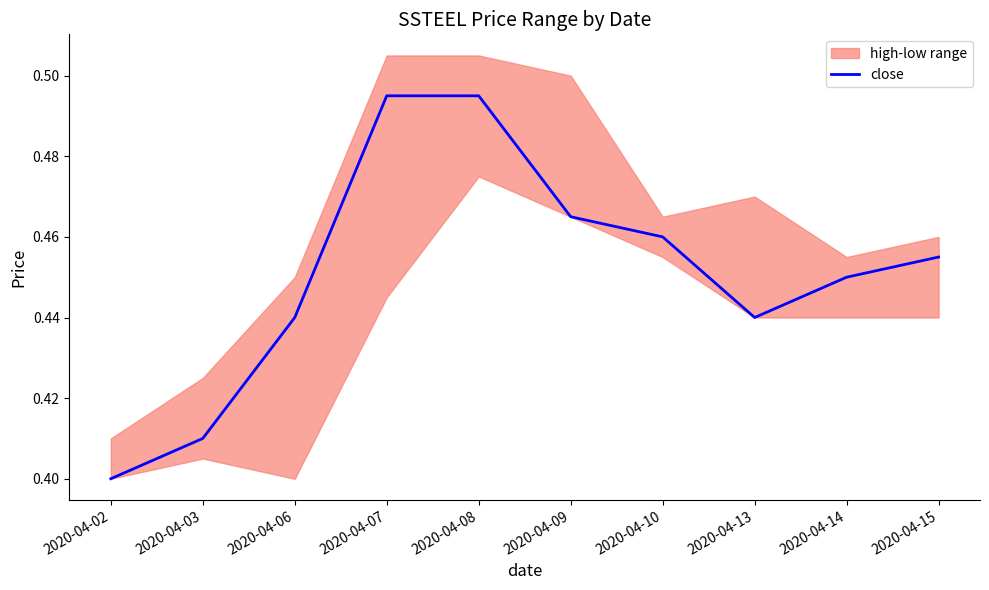

What is the greatest value displayed?

0.5